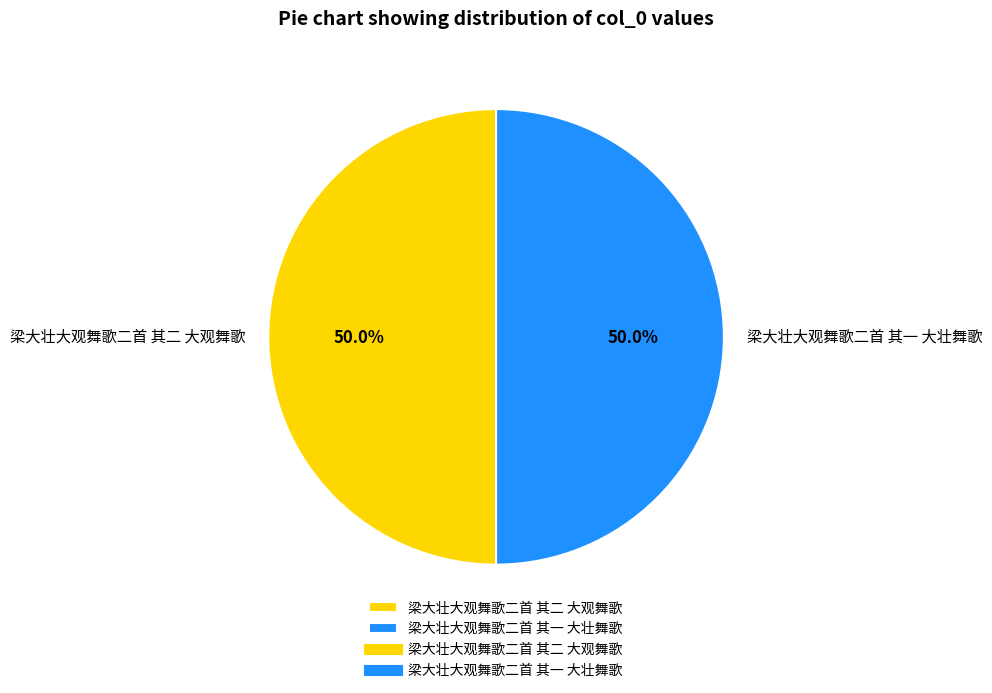

Is the sum of 梁大壮大观舞歌二首 其二 大观舞歌 and 梁大壮大观舞歌二首 其一 大壮舞歌 greater than half?

Yes